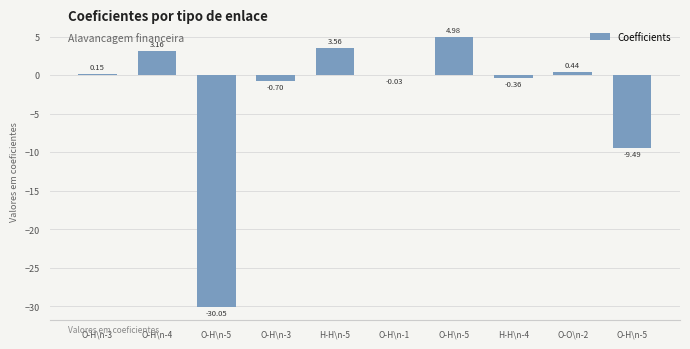

Reading right to left, list all the values displayed in this chart.

O-H\n-5=-9.5	O-O\n-2=0.4	H-H\n-4=-0.4	O-H\n-5=5.0	O-H\n-1=-0.0	H-H\n-5=3.6	O-H\n-3=-0.7	O-H\n-5=-30.0	O-H\n-4=3.2	O-H\n-3=0.2